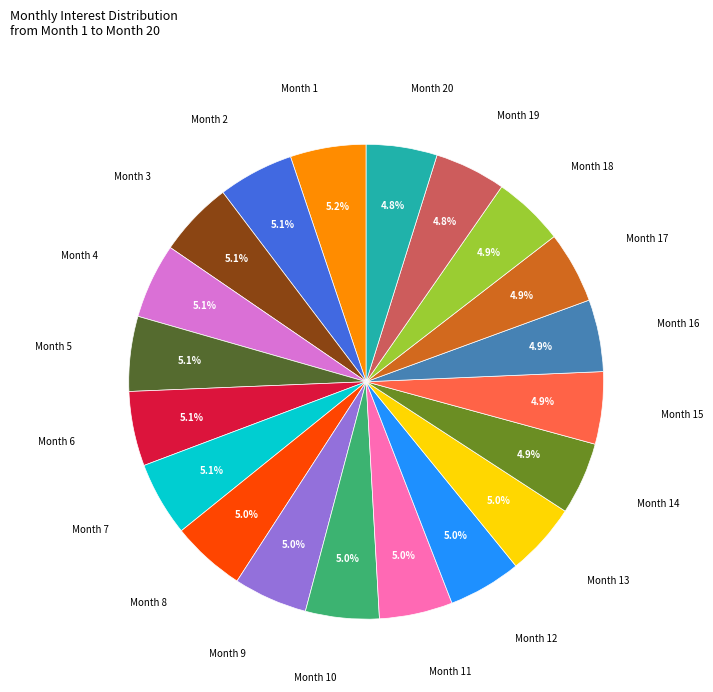

Does any single category account for the majority?

No